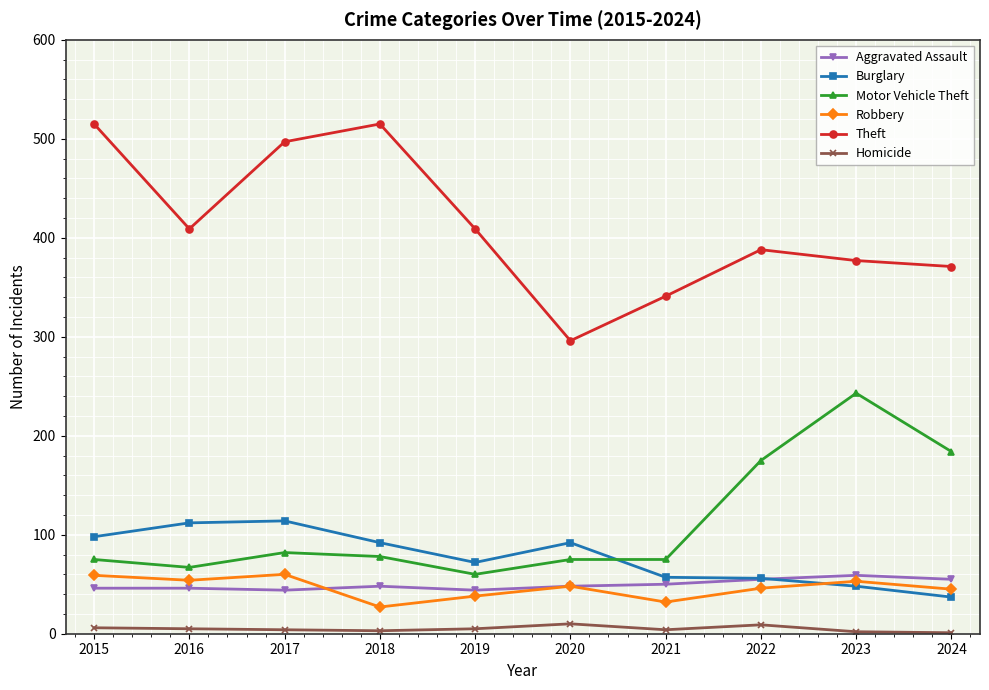

The Burglary series shows 98 at 2015. True or false?

True